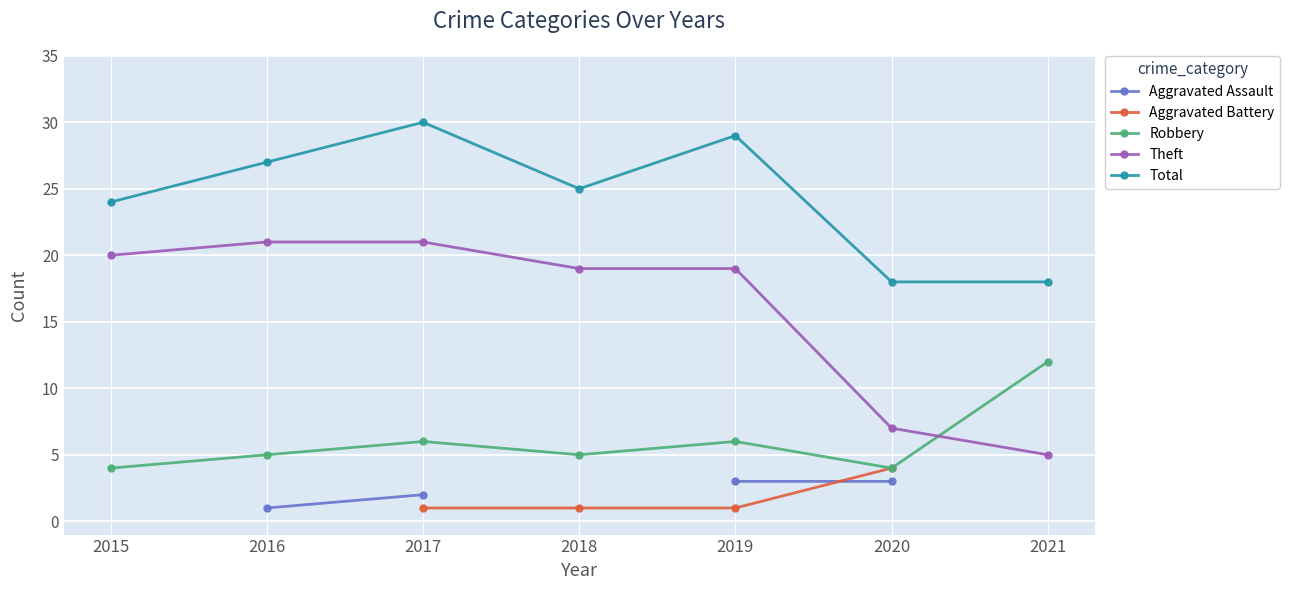

True or false: Aggravated Assault has more than 2 points higher than both neighbors.

False